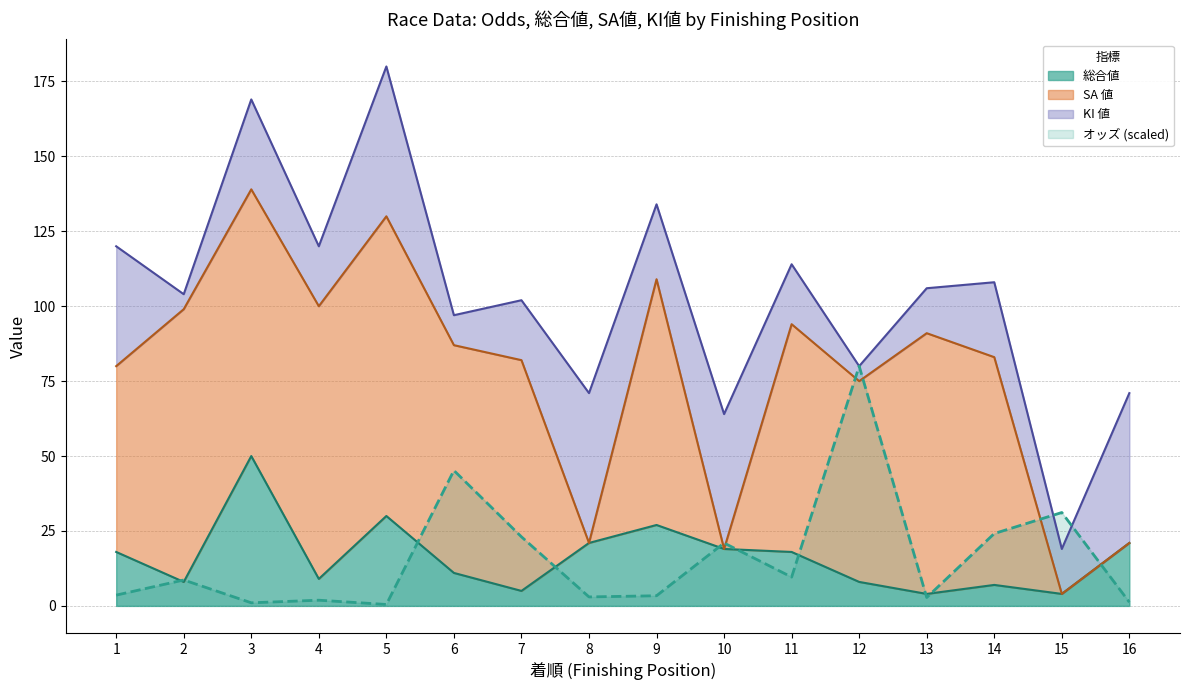

Does the chart have visible grid lines?

Yes